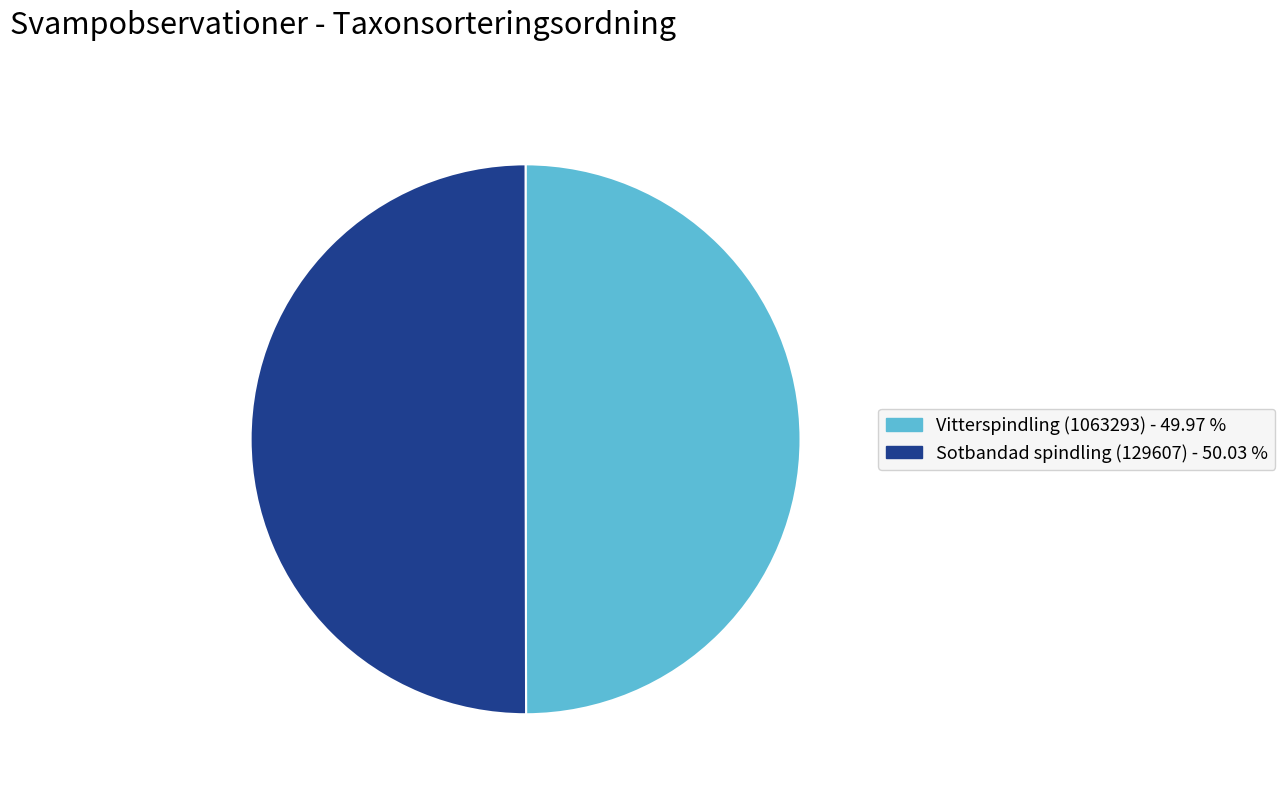

Do Vitterspindling (1063293) - 49.97 % and Sotbandad spindling (129607) - 50.03 % together represent more than half of the pie?

Yes